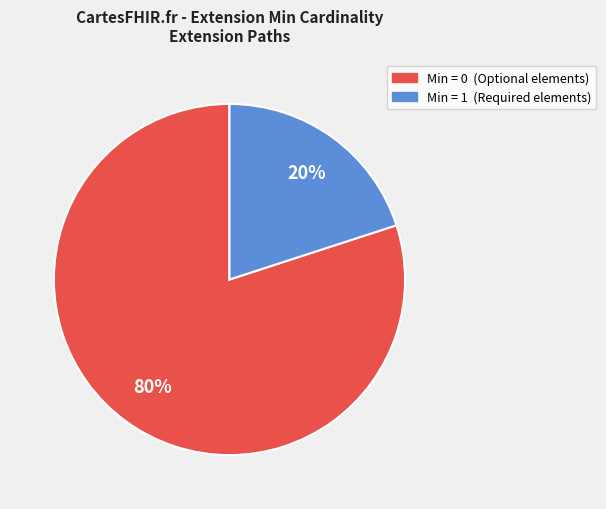

Which slice is the smallest?

Min = 1 (Required elements)